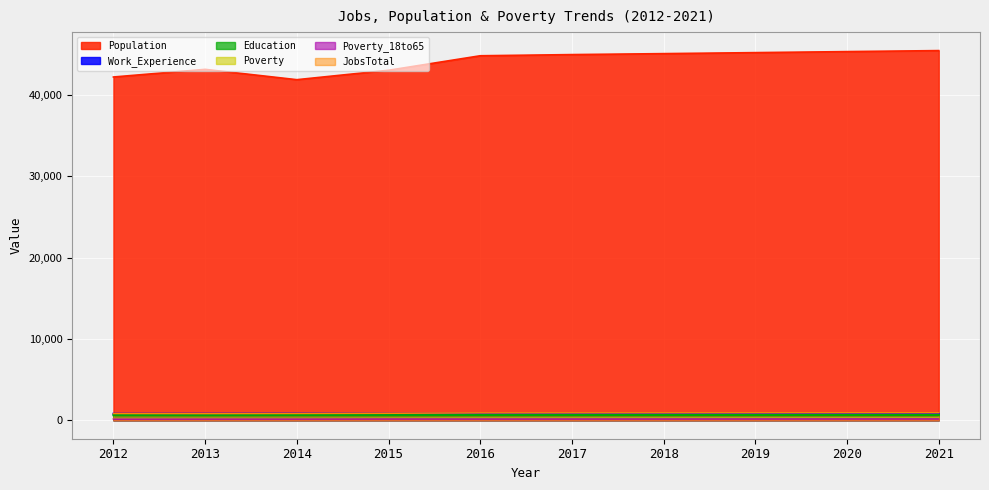

The Education series shows 615 at 2013. True or false?

True